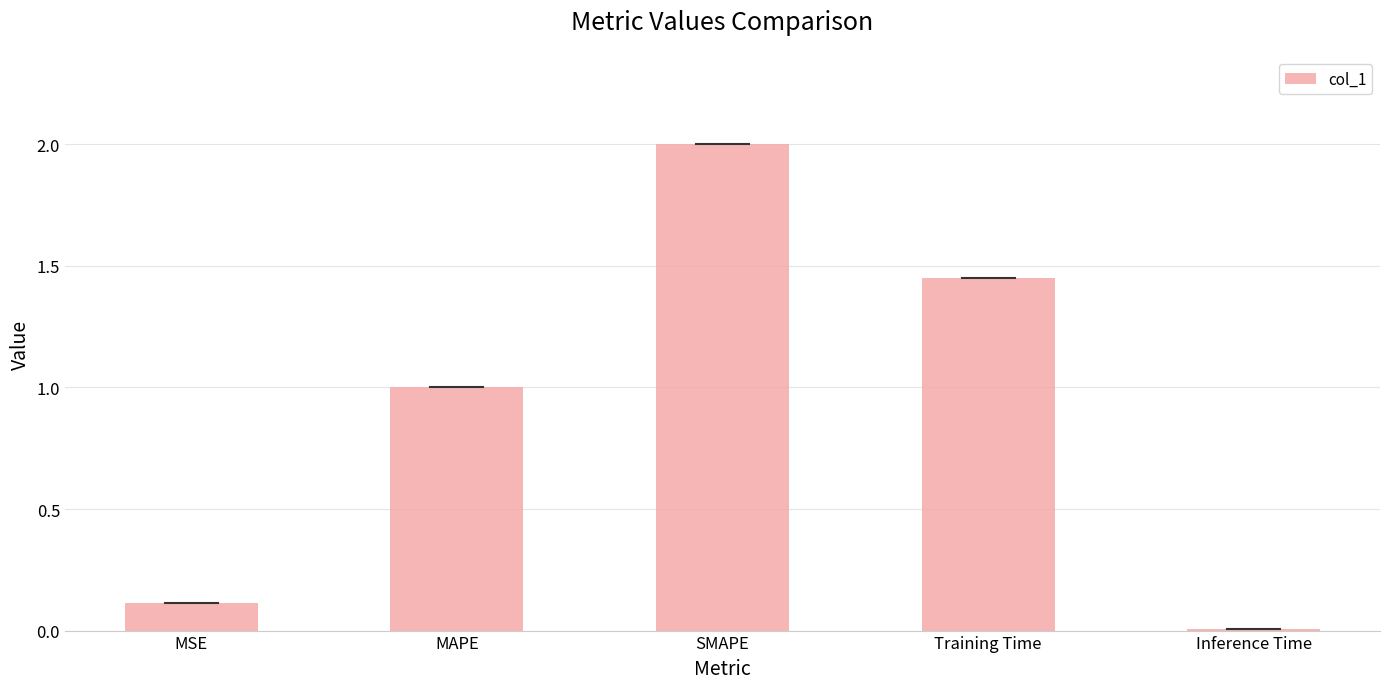

How many bars are there in total?

5